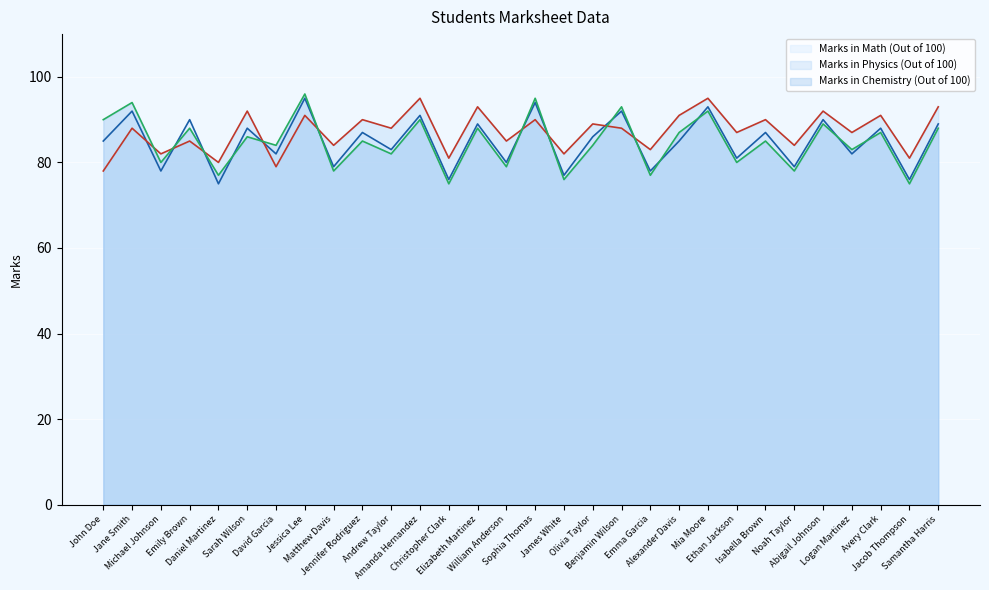

Reading left to right, extract all data points from this chart.

Marks in Math (Out of 100): John Doe=85	Jane Smith=92	Michael Johnson=78	Emily Brown=90	Daniel Martinez=75	Sarah Wilson=88	David Garcia=82	Jessica Lee=95	Matthew Davis=79	Jennifer Rodriguez=87	Andrew Taylor=83	Amanda Hernandez=91	Christopher Clark=76	Elizabeth Martinez=89	William Anderson=80	Sophia Thomas=94	James White=77	Olivia Taylor=86	Benjamin Wilson=92	Emma Garcia=78	Alexander Davis=85	Mia Moore=93	Ethan Jackson=81	Isabella Brown=87	Noah Taylor=79	Abigail Johnson=90	Logan Martinez=82	Avery Clark=88	Jacob Thompson=76	Samantha Harris=89
Marks in Physics (Out of 100): John Doe=78	Jane Smith=88	Michael Johnson=82	Emily Brown=85	Daniel Martinez=80	Sarah Wilson=92	David Garcia=79	Jessica Lee=91	Matthew Davis=84	Jennifer Rodriguez=90	Andrew Taylor=88	Amanda Hernandez=95	Christopher Clark=81	Elizabeth Martinez=93	William Anderson=85	Sophia Thomas=90	James White=82	Olivia Taylor=89	Benjamin Wilson=88	Emma Garcia=83	Alexander Davis=91	Mia Moore=95	Ethan Jackson=87	Isabella Brown=90	Noah Taylor=84	Abigail Johnson=92	Logan Martinez=87	Avery Clark=91	Jacob Thompson=81	Samantha Harris=93
Marks in Chemistry (Out of 100): John Doe=90	Jane Smith=94	Michael Johnson=80	Emily Brown=88	Daniel Martinez=77	Sarah Wilson=86	David Garcia=84	Jessica Lee=96	Matthew Davis=78	Jennifer Rodriguez=85	Andrew Taylor=82	Amanda Hernandez=90	Christopher Clark=75	Elizabeth Martinez=88	William Anderson=79	Sophia Thomas=95	James White=76	Olivia Taylor=84	Benjamin Wilson=93	Emma Garcia=77	Alexander Davis=87	Mia Moore=92	Ethan Jackson=80	Isabella Brown=85	Noah Taylor=78	Abigail Johnson=89	Logan Martinez=83	Avery Clark=87	Jacob Thompson=75	Samantha Harris=88